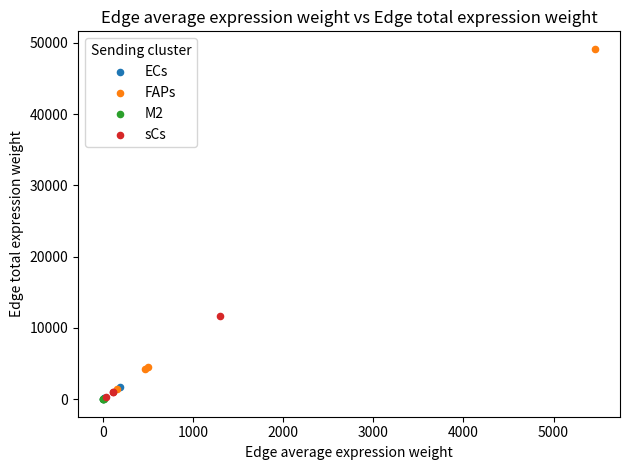

Which series has the widest spread of Y values?

FAPs